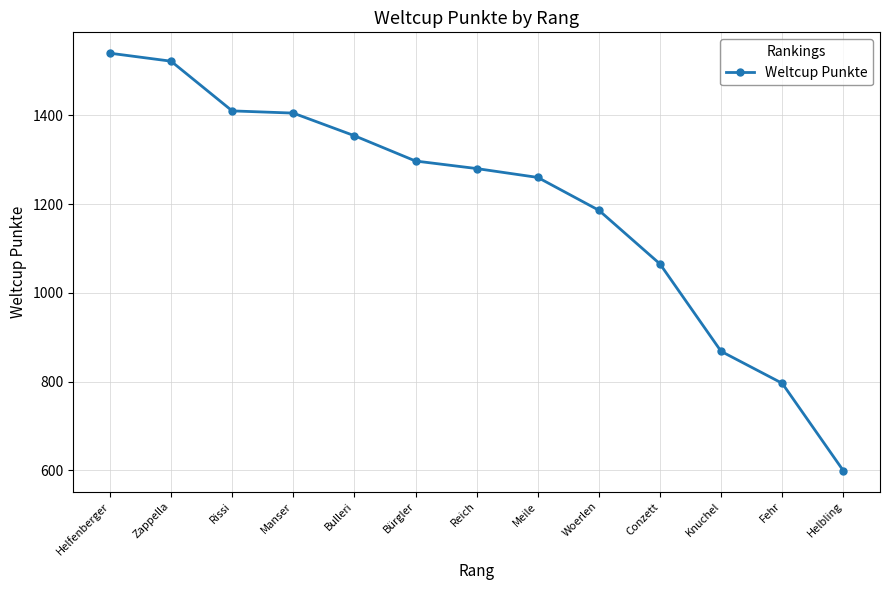

Read the value at Knuchel.

868